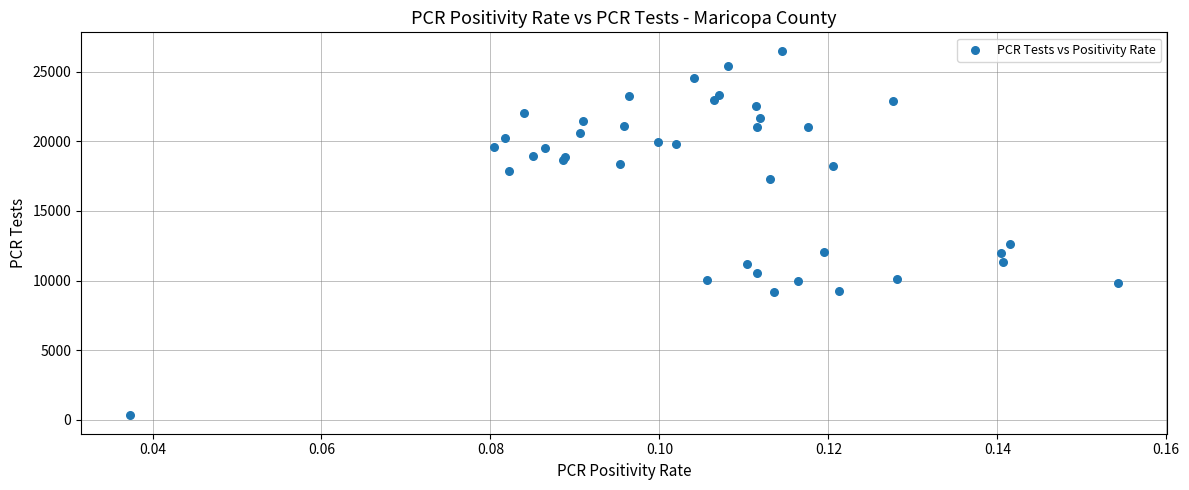

What Y value in the scatter plot is closest to 13415?

12652